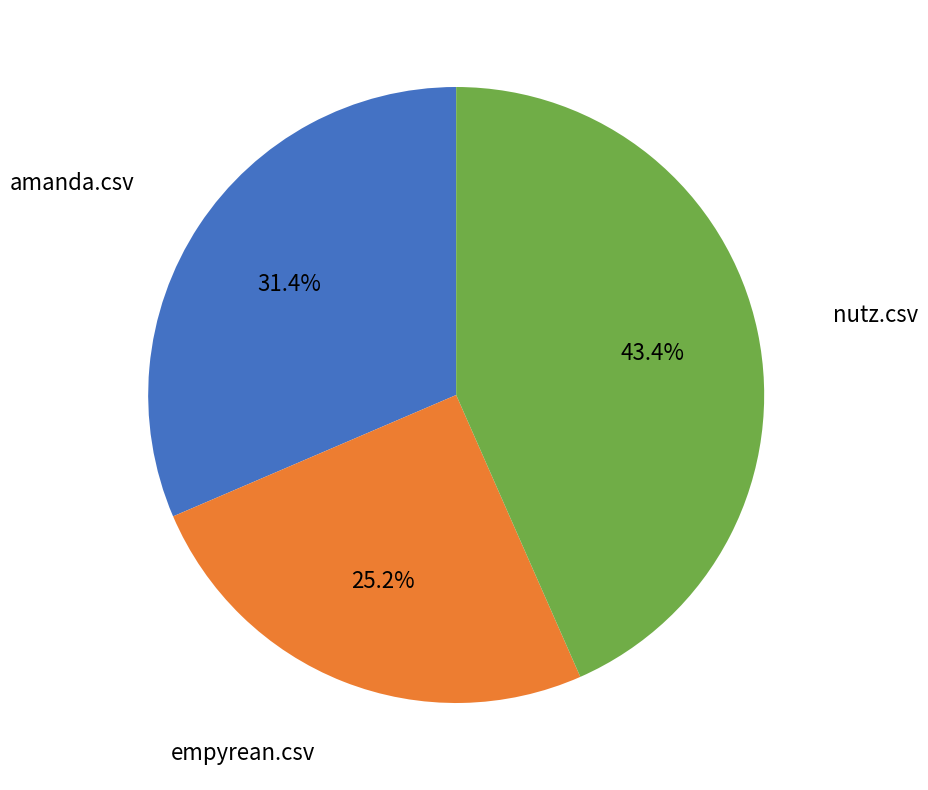

Does any single category account for the majority?

No